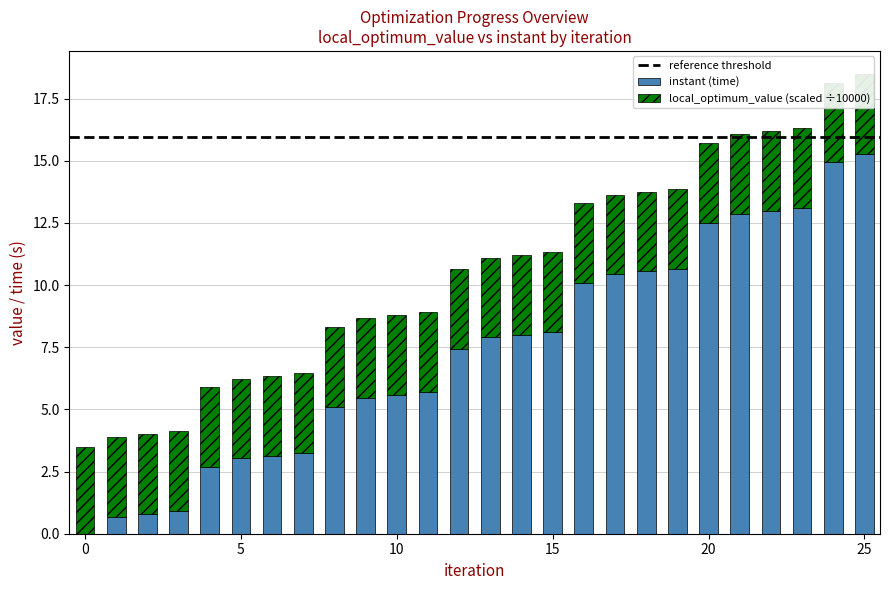

Where is instant nearest to the value 7?

12